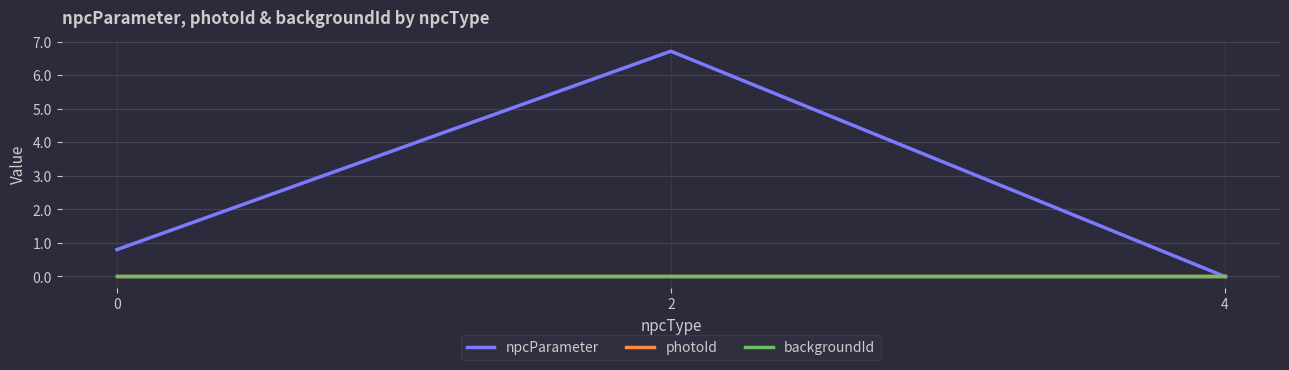

What is the difference between the highest and lowest values at 2?

6.7